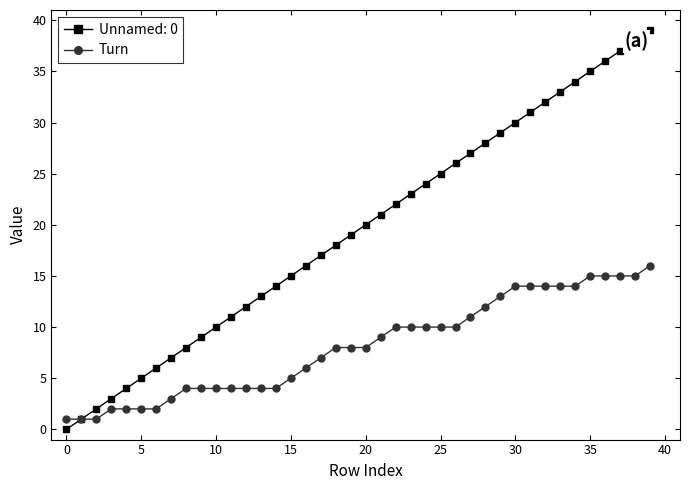

Rank the series by their maximum value, from highest to lowest.

Unnamed: 0, Turn